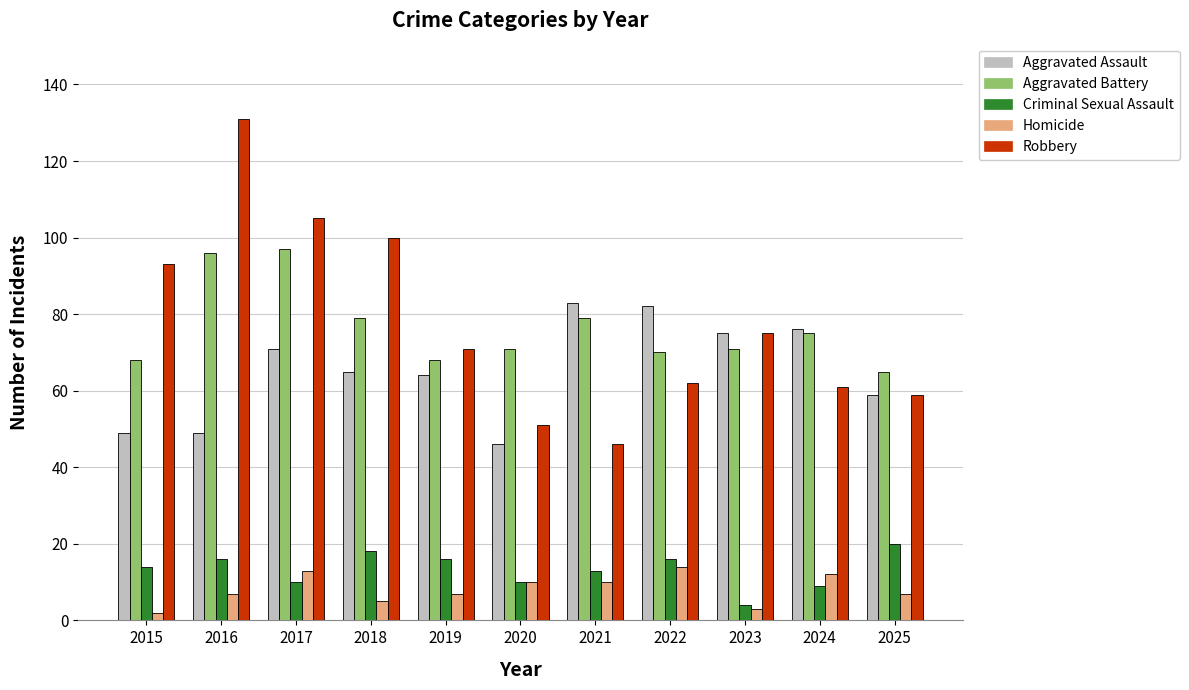

What is the maximum value shown in the chart?

131